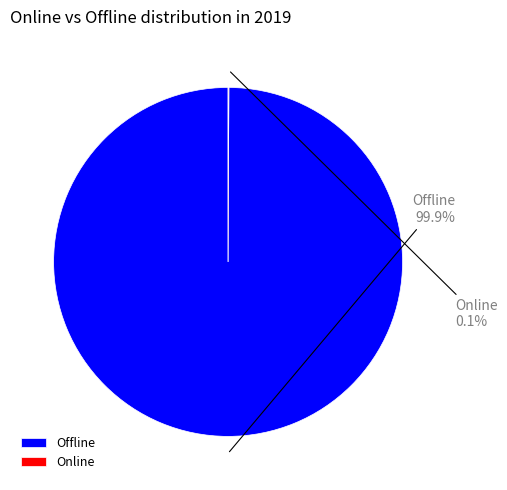

What is the largest slice in the pie chart?

Offline